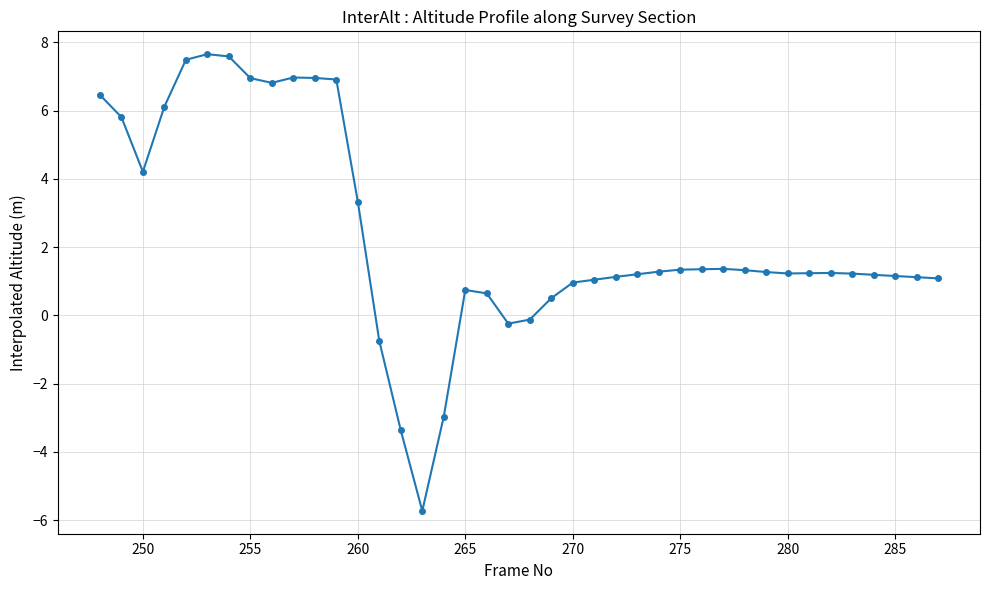

What is the maximum value shown in the chart?

7.7